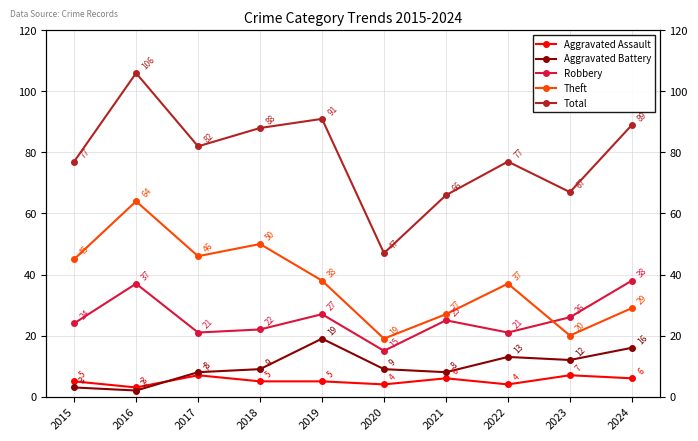

How many lines are shown in the chart?

5